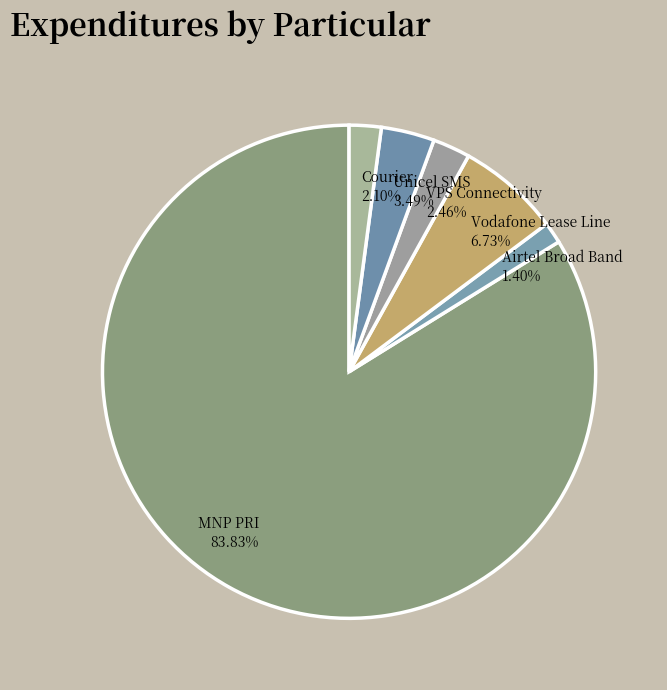

To the nearest percent, what portion does Courier represent?

2%